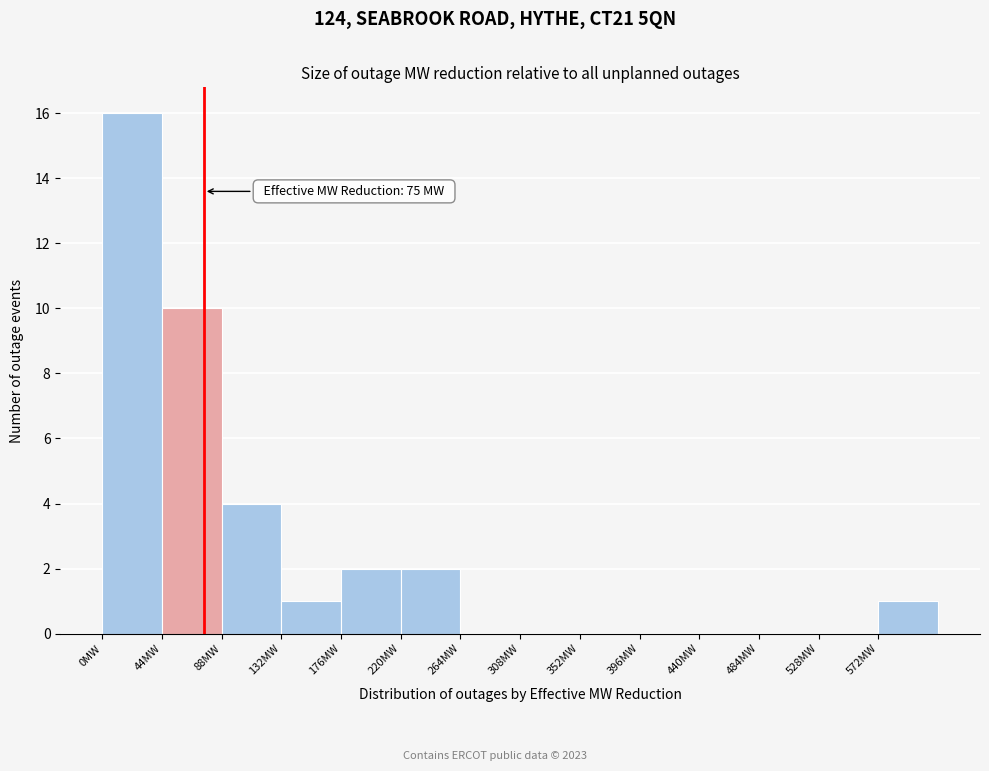

Over which range of the x-axis is the bar tallest?

0 to 44